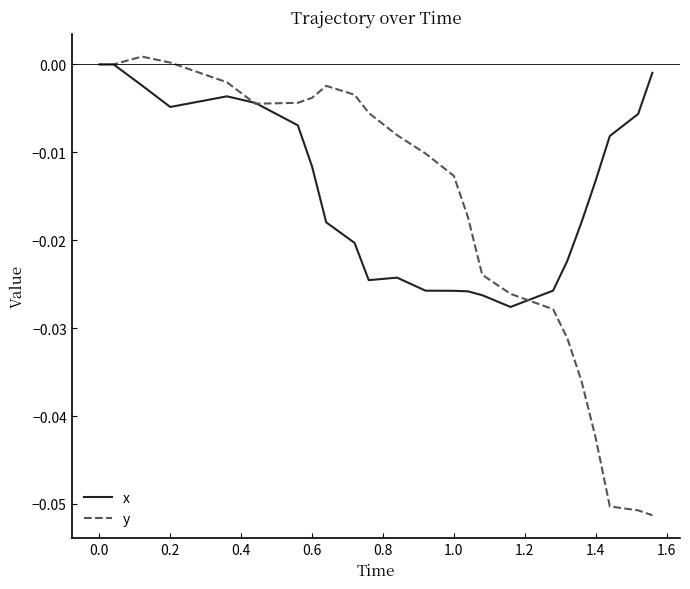

Which series has the largest range (max minus min)?

y